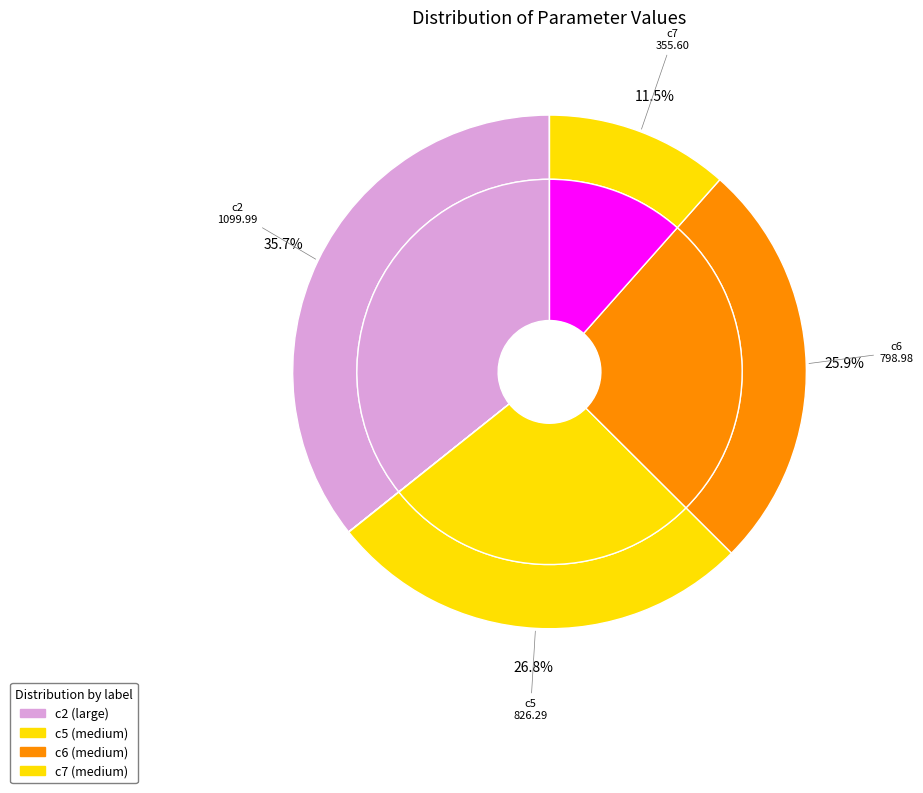

True or false: c5 accounts for 32% of the total.

False